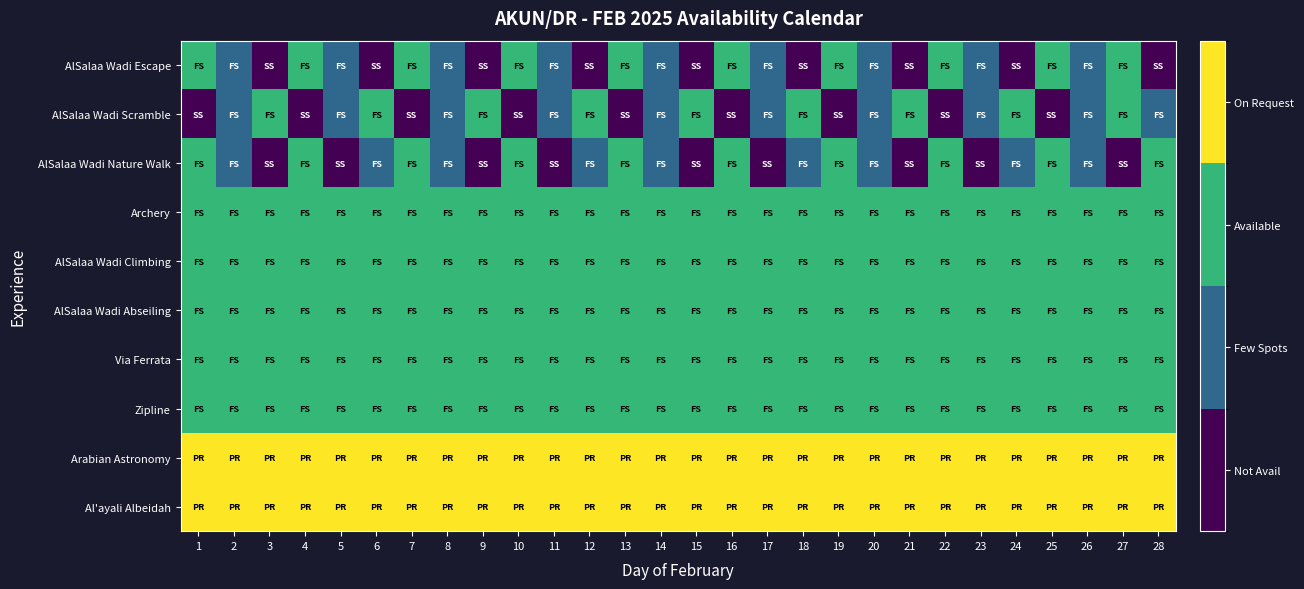

How many distinct data groups are displayed?

10